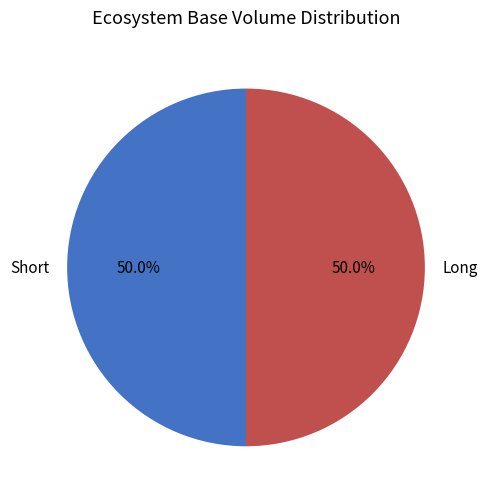

How much of the chart is everything except Short?

50.0%